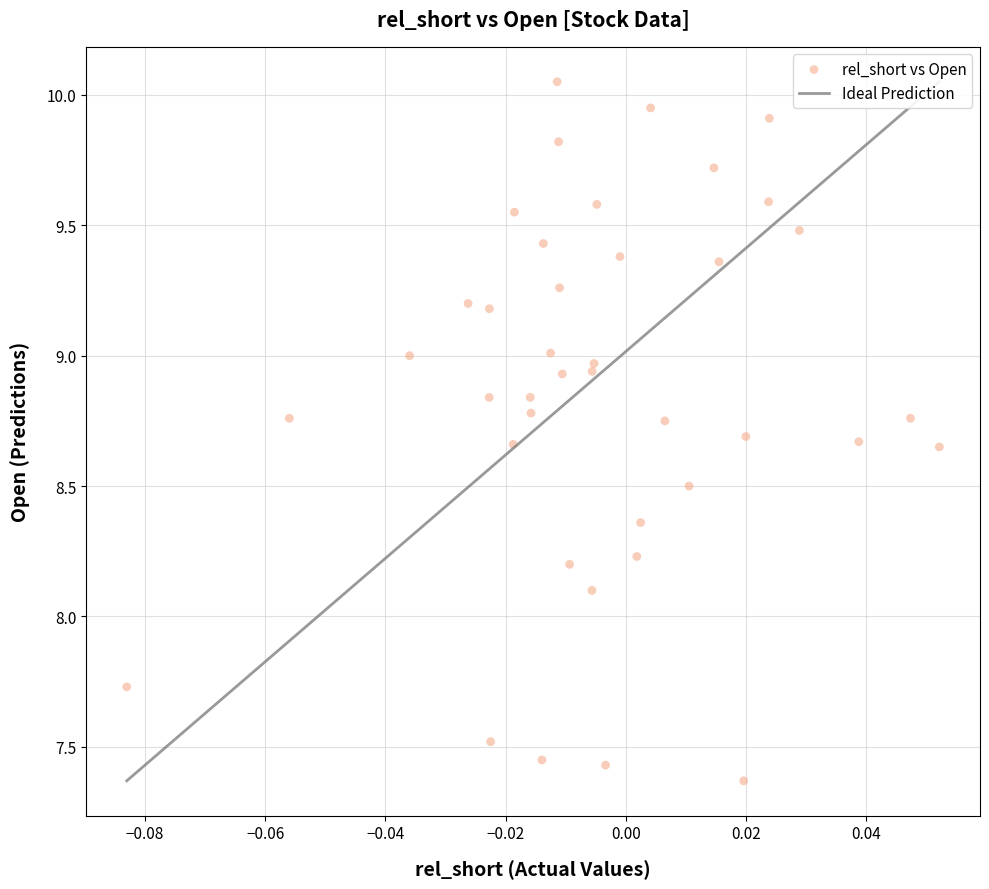

What Y value in the scatter plot is closest to 8?

8.1